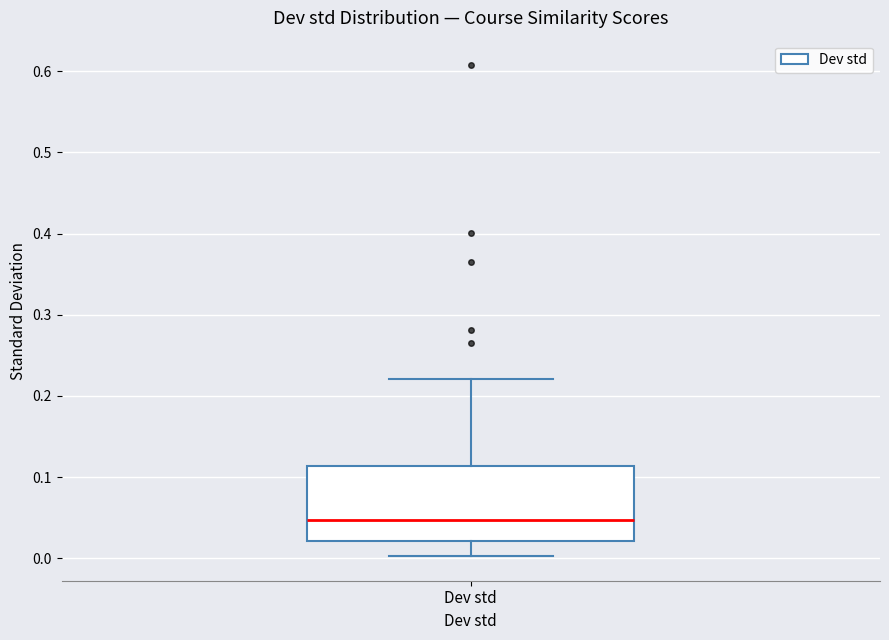

Where does the median line of the box for Dev std sit on the y-axis? The values are not printed on the chart, so give them approximately, as read against the axis.

0.05